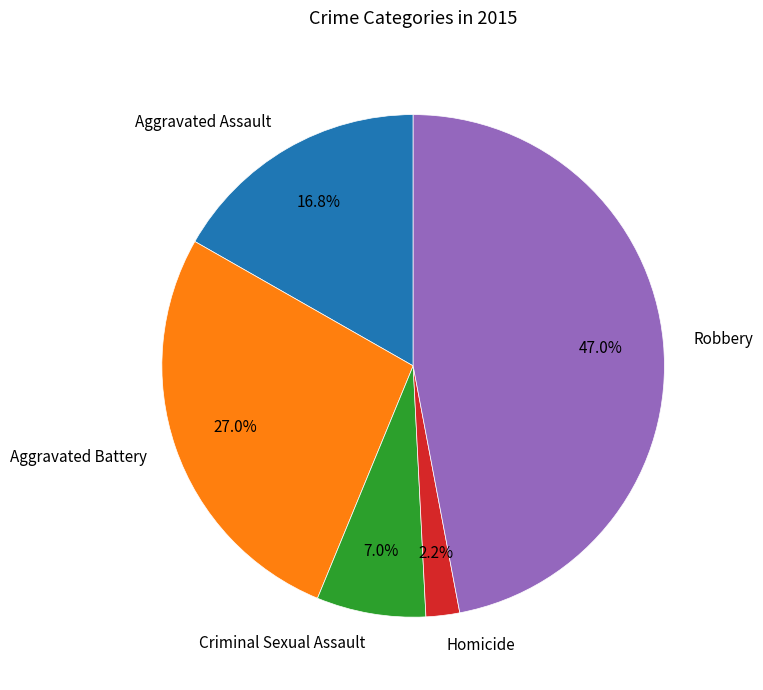

How many segments does this pie chart have?

5